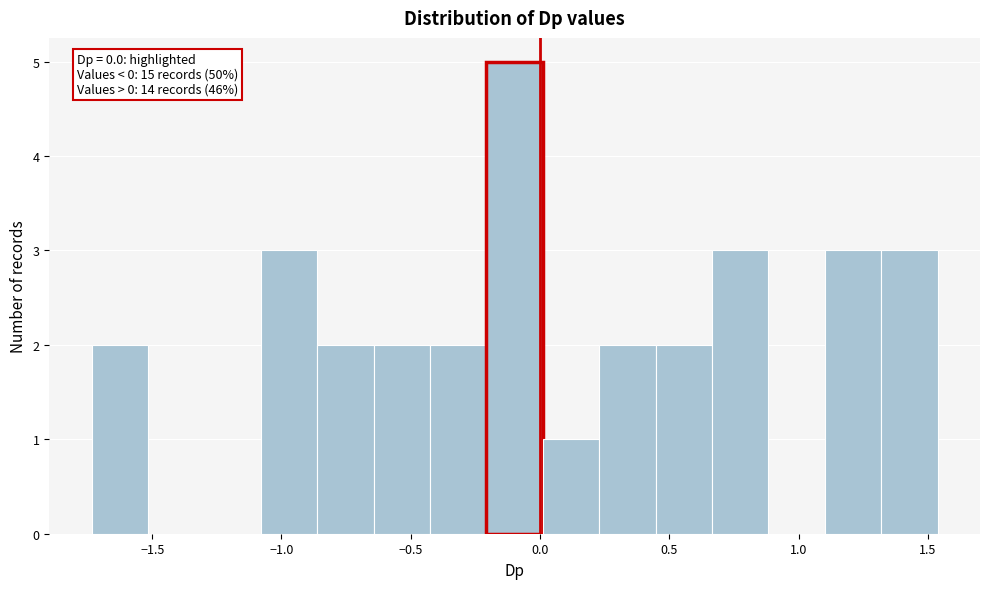

Over which range of the x-axis is the bar tallest?

-0.20 to 0.00